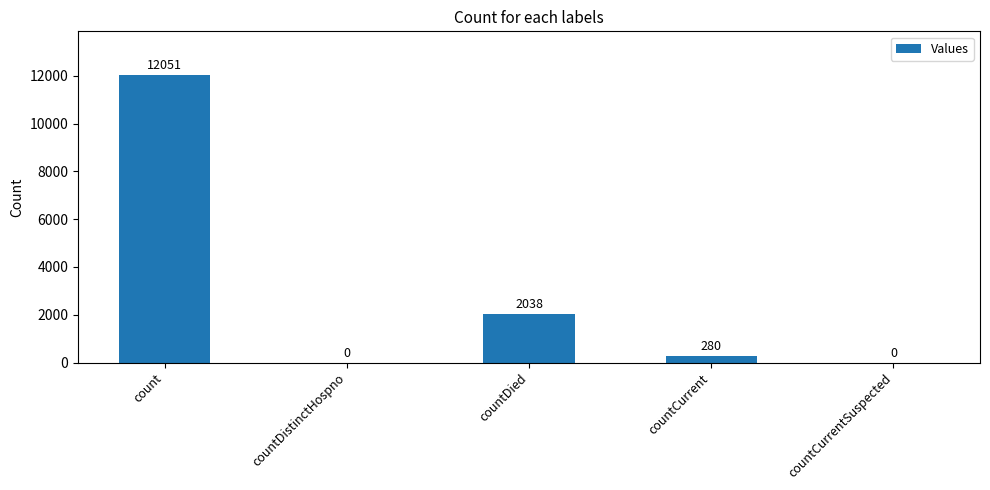

What is the change in value from countCurrent to countCurrentSuspected?

-280